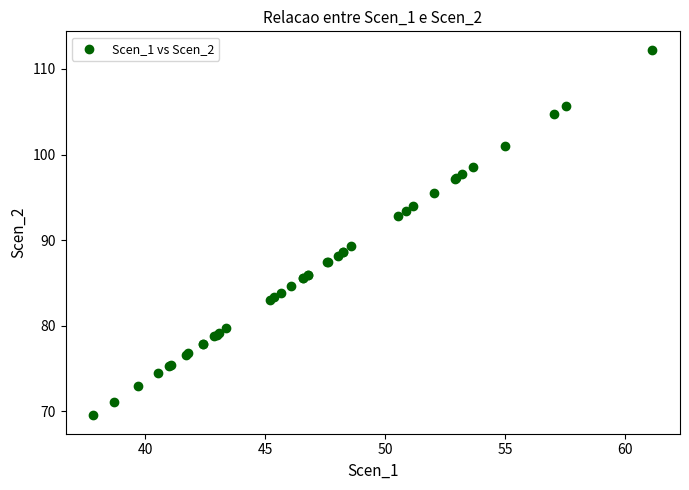

What Y value in the scatter plot is closest to 90?

89.3